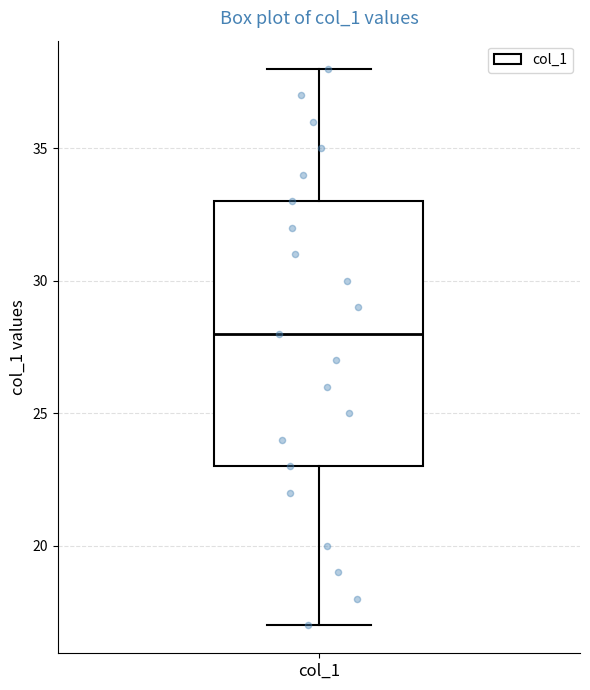

Transcribe this box plot: give where the median line is, the range the box spans, and where the two whiskers end, as read against the y-axis. The values are not printed on the chart, so give them approximately, as read against the axis.

median 28, box 23 to 33, whiskers 17 to 38